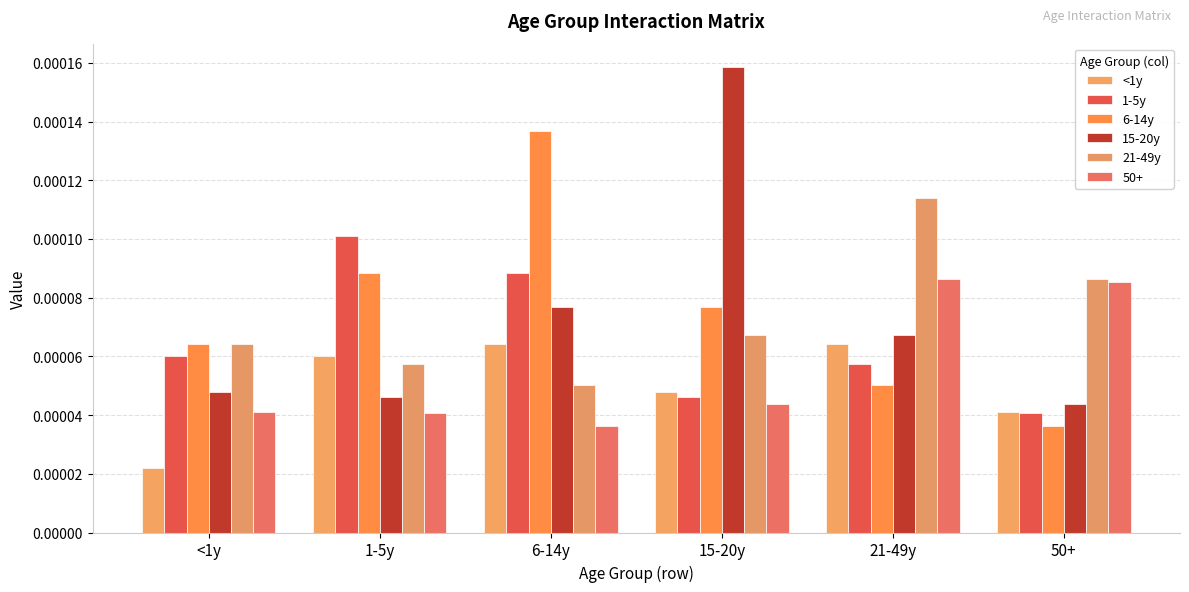

Between 6-14y and 50+, which is larger?

6-14y